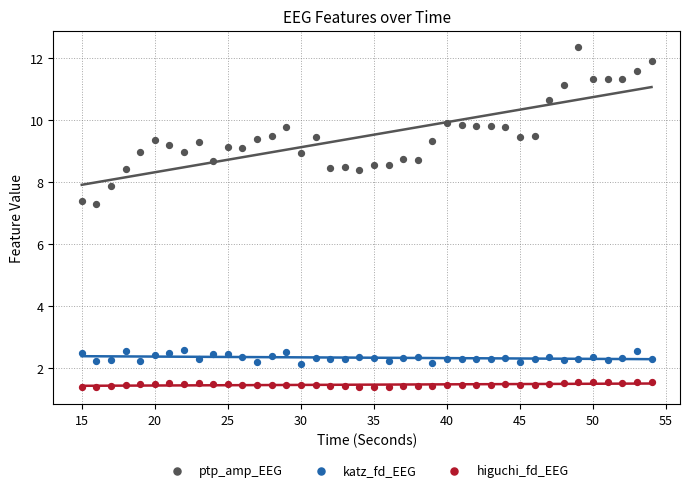

Which series reaches the maximum Y coordinate?

ptp_amp_EEG